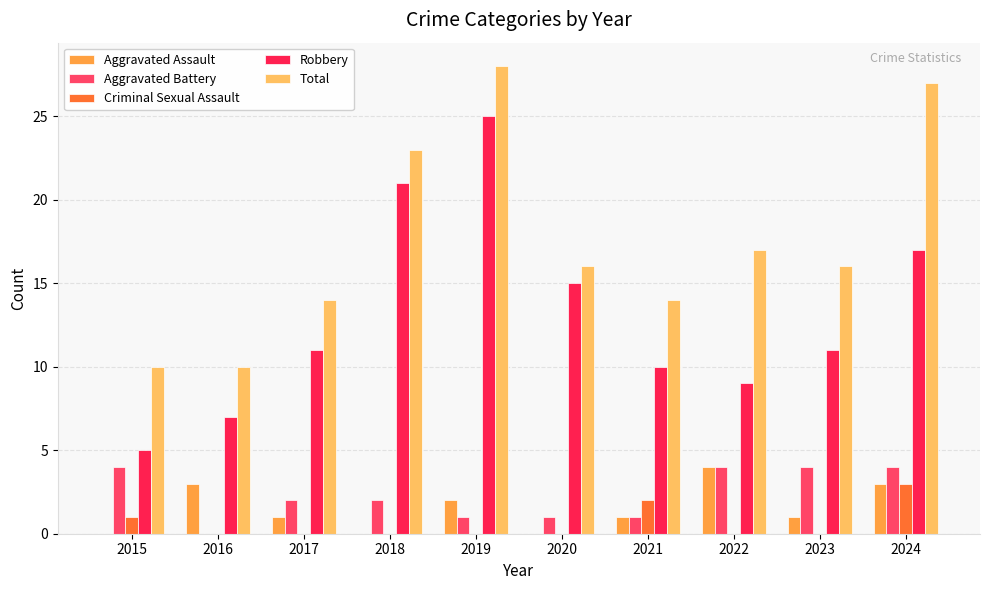

The value of Aggravated Assault at 2016 is 3. True or false?

True